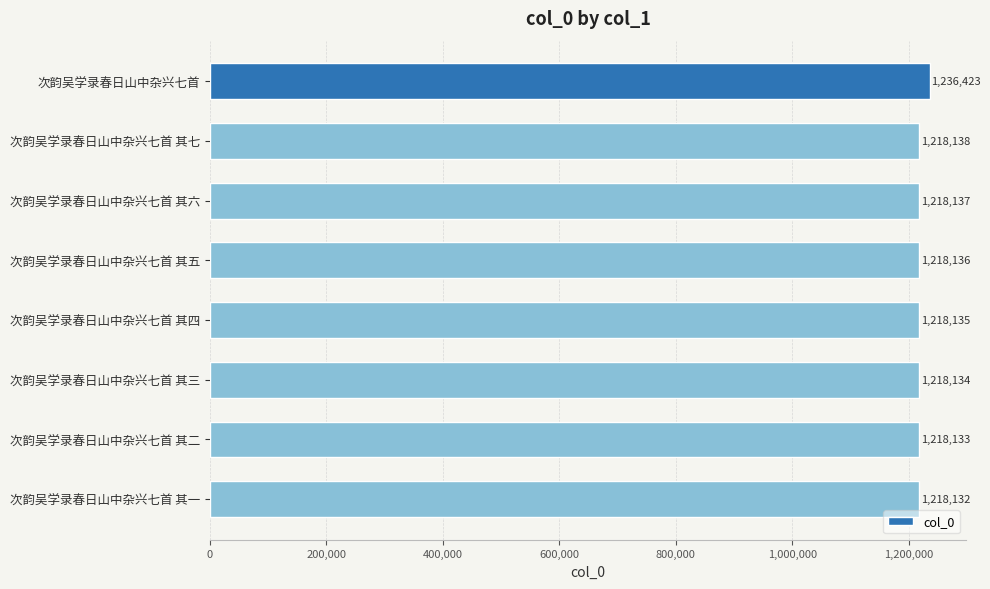

At which label is the value closest to 1227277?

次韵吴学录春日山中杂兴七首 其七